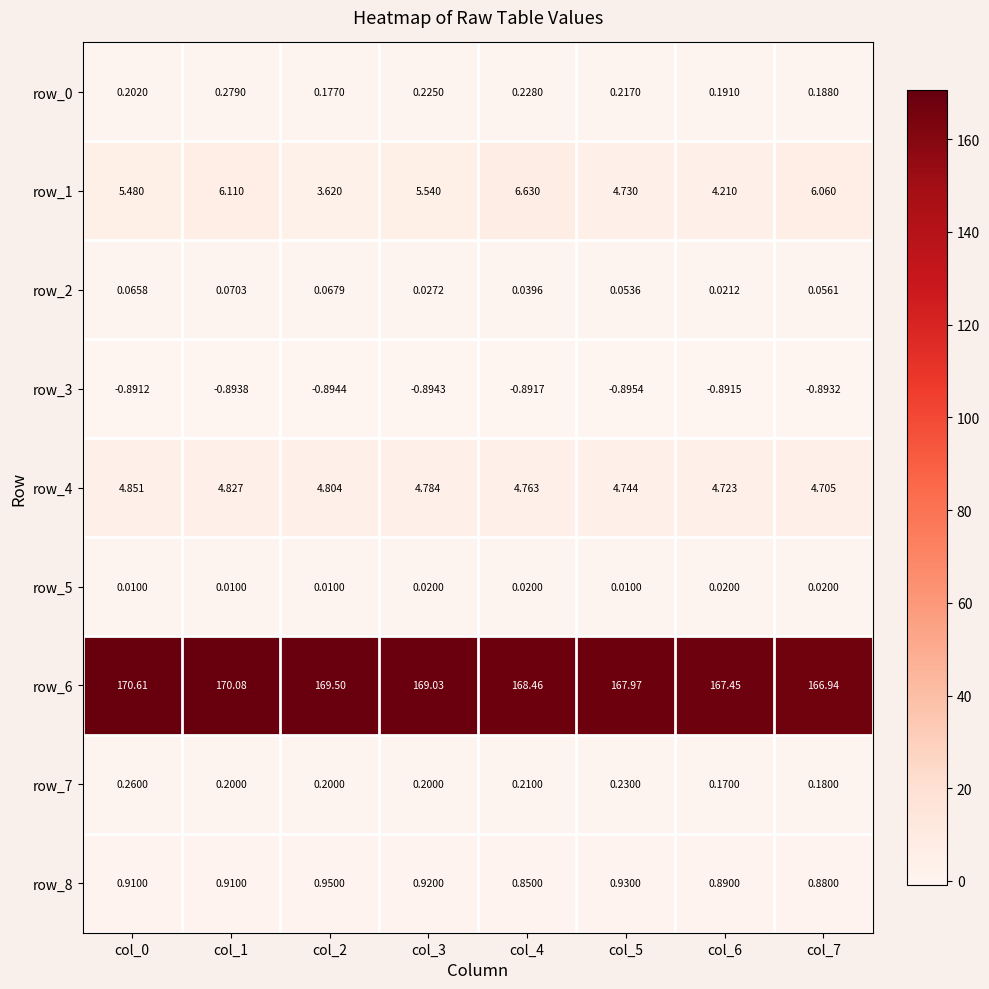

Is the value of row_0 at col_6 greater than the value of row_2 at col_2?

Yes